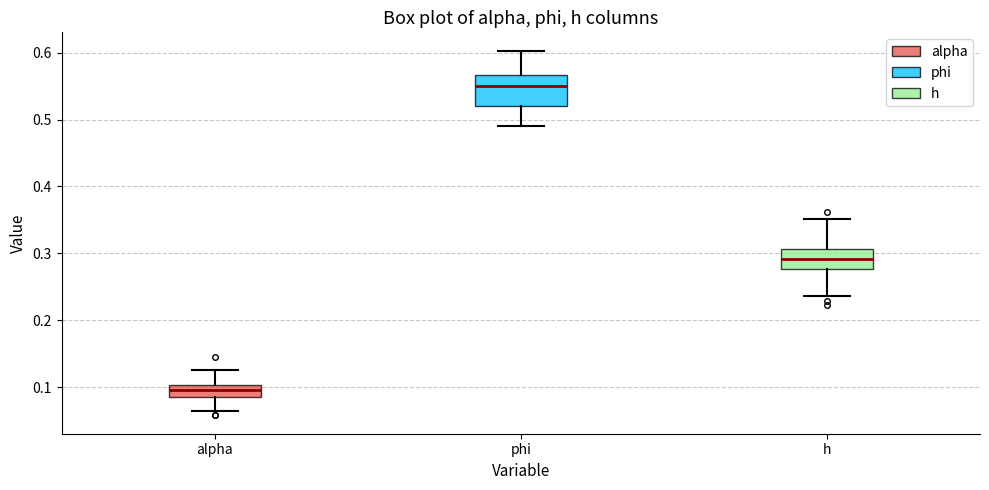

Which box is the tallest, from its lower edge to its upper edge?

phi